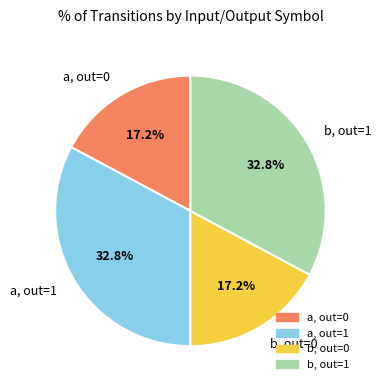

Which has a higher value, b, out=0 or a, out=1?

a, out=1